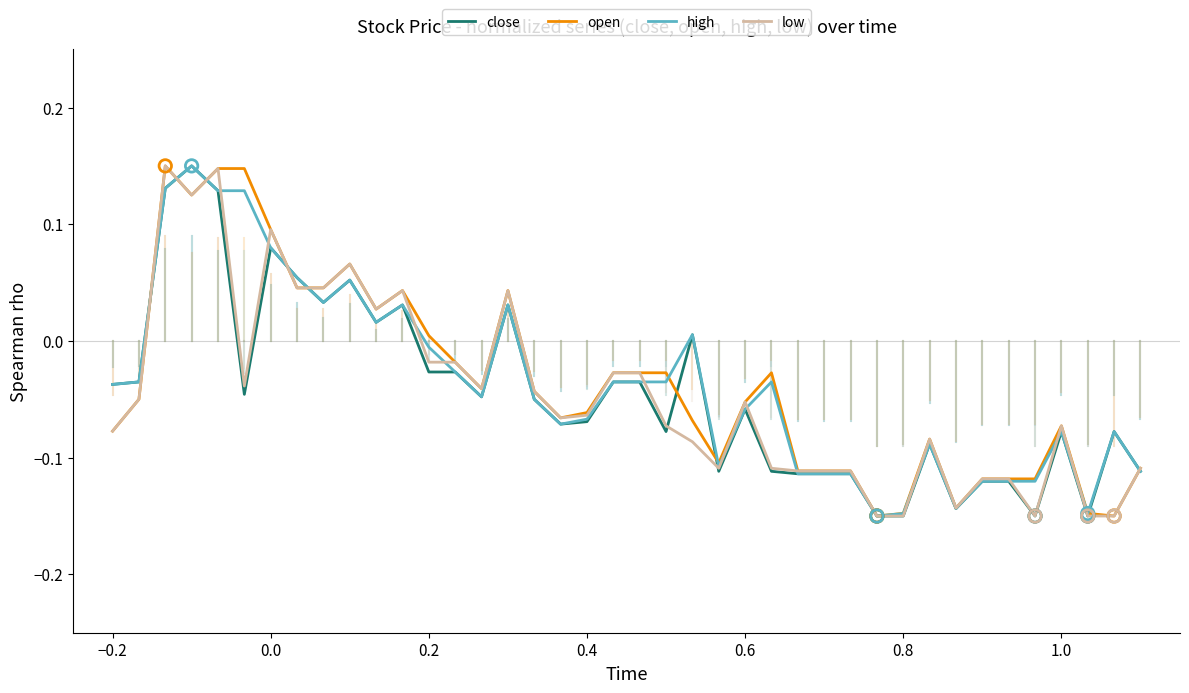

How many lines are shown in the chart?

4